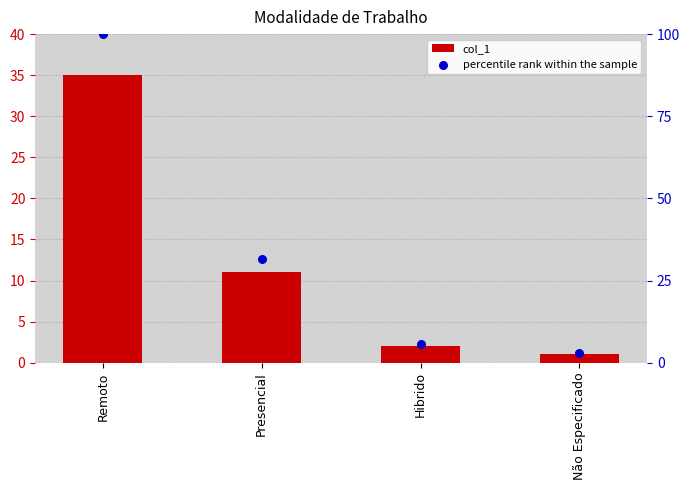

Which series has the widest spread of Y values?

percentile rank within the sample